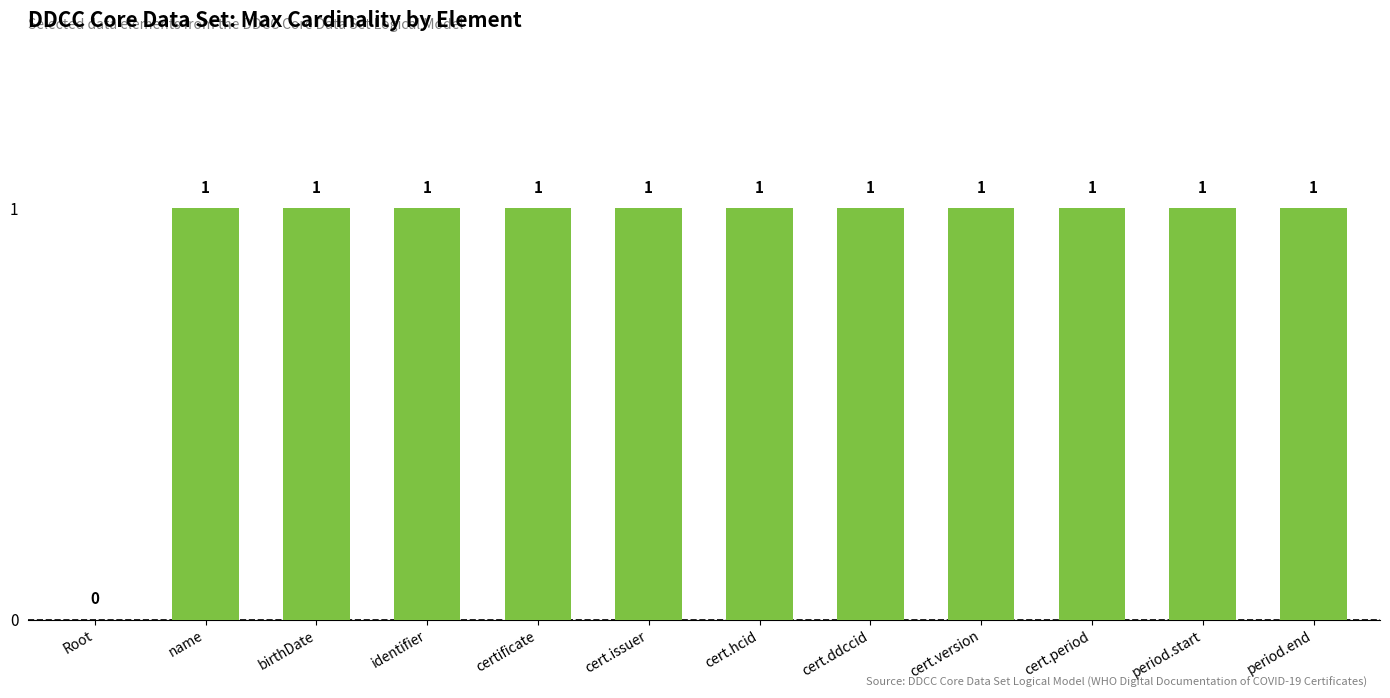

What is the sum of all values?

11